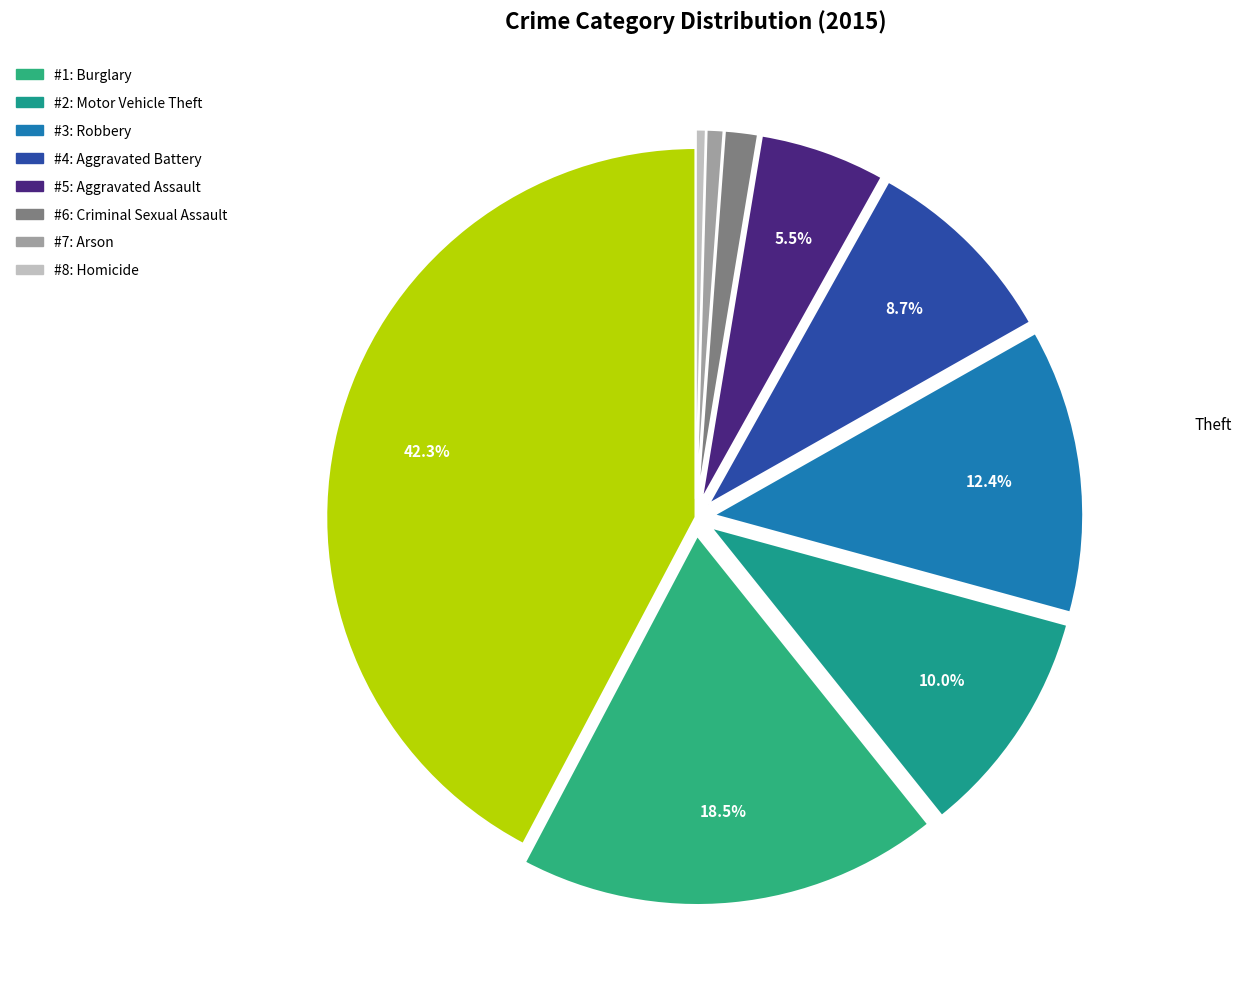

To the nearest percent, what is the average slice percentage?

11%